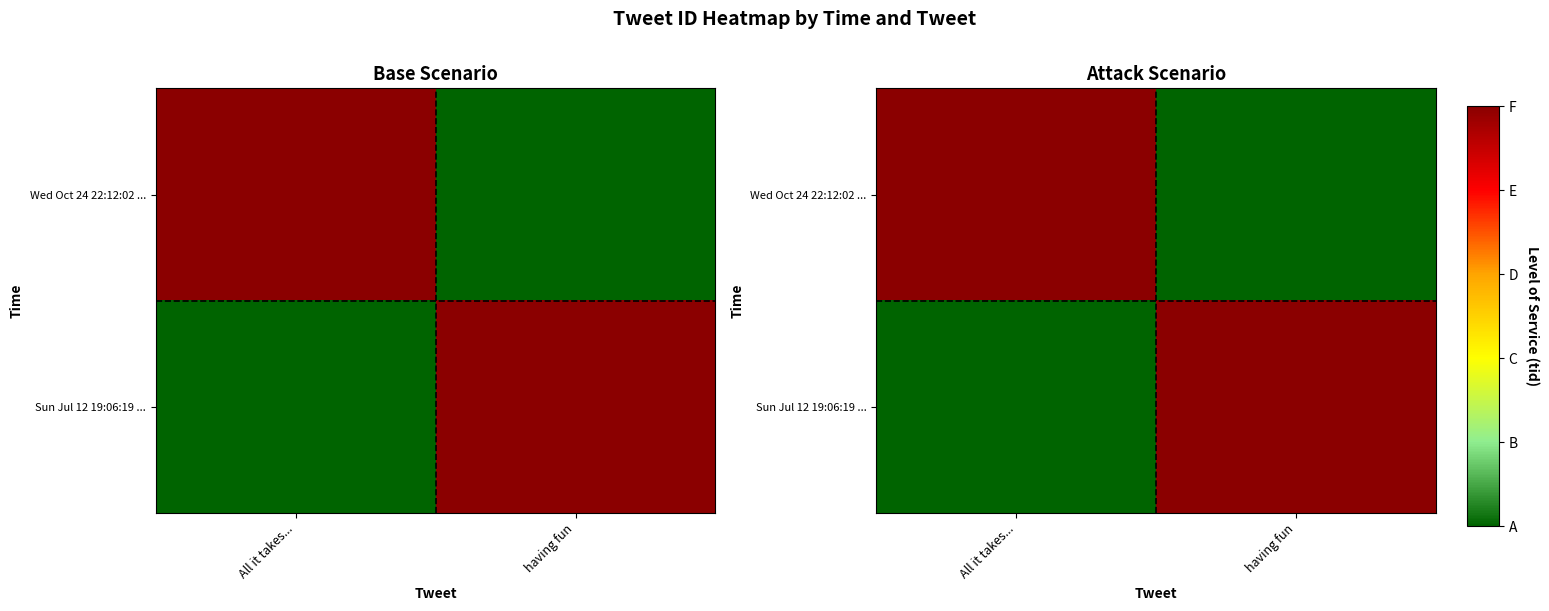

Which series has the largest total across all categories?

Wed Oct 24 22:12:02 ...